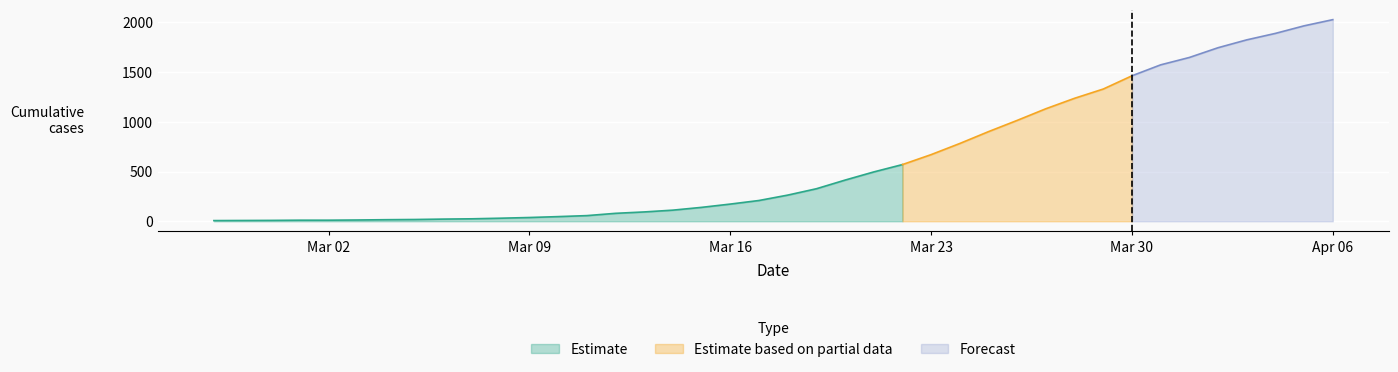

How many data points are less than 263?

20